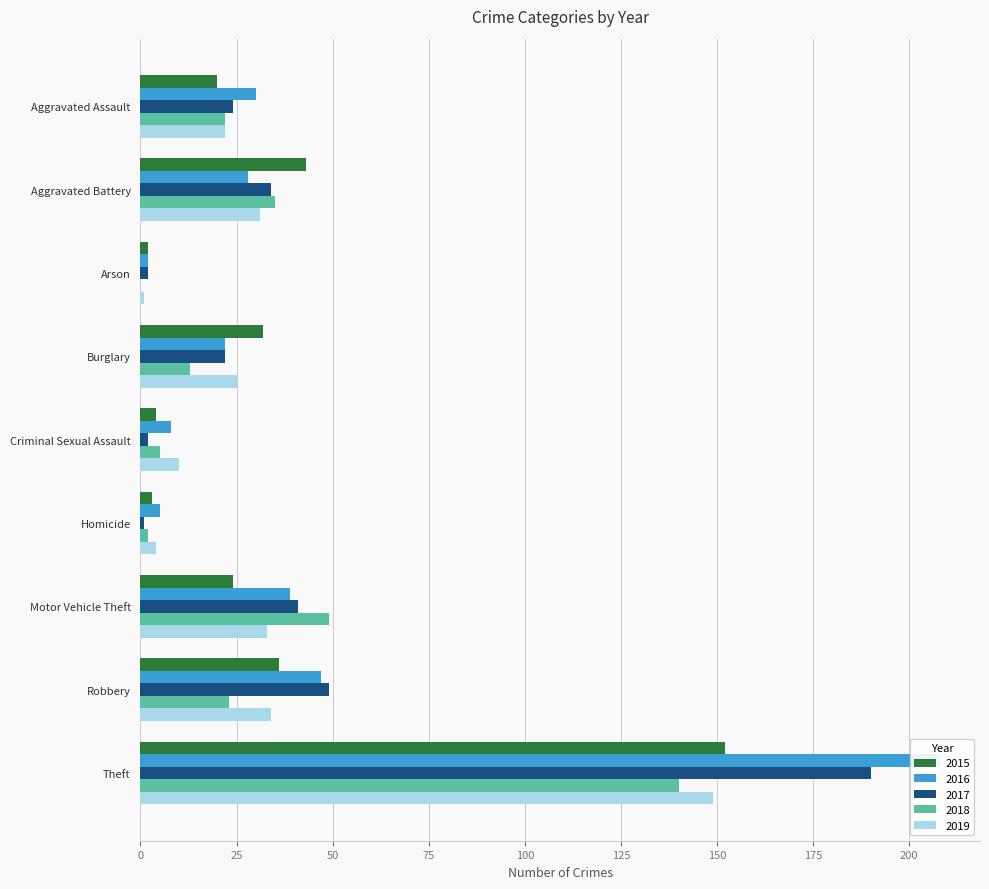

At which label does 2016 reach its minimum?

Arson